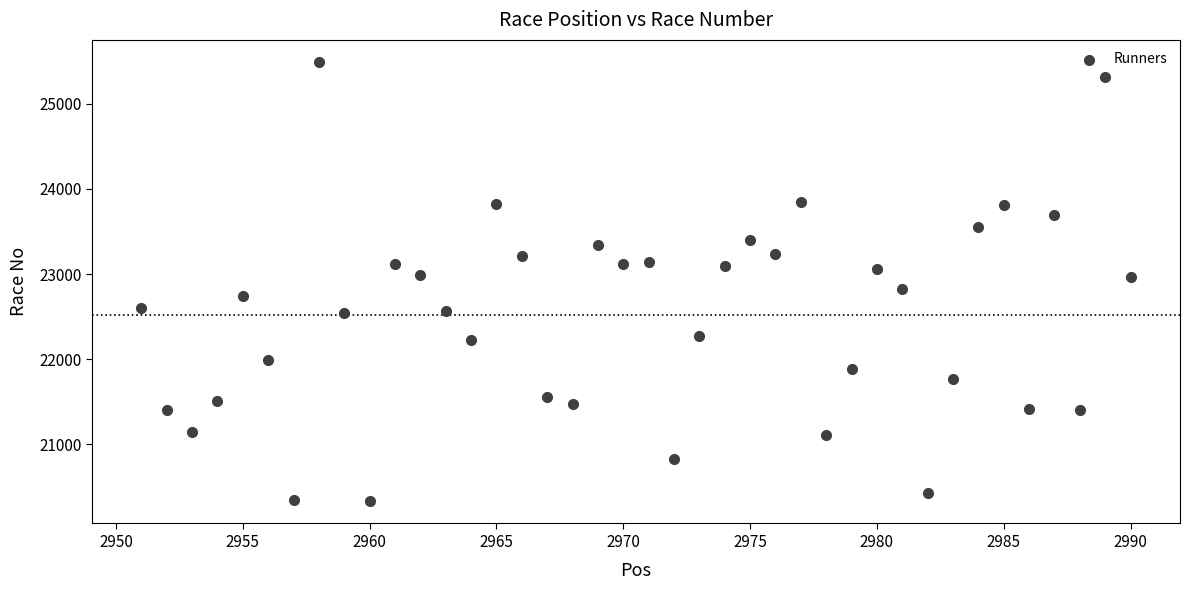

What is the range of Y values (max minus min)?

5159